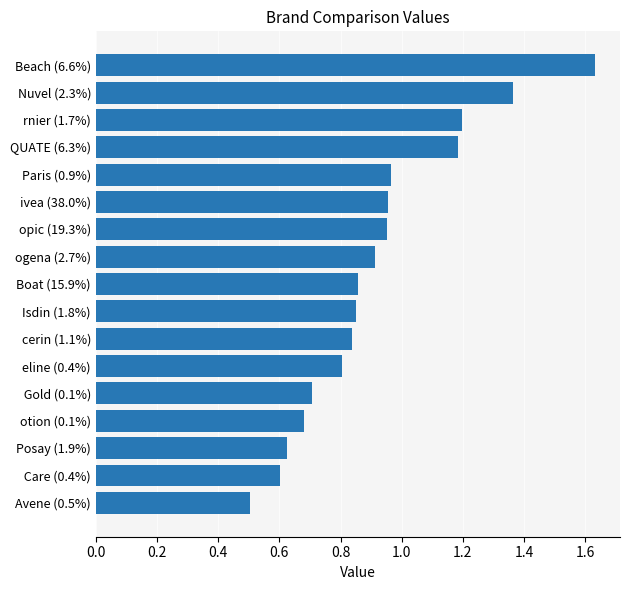

What is the label of the 10th bar from the top?

Isdin (1.8%)